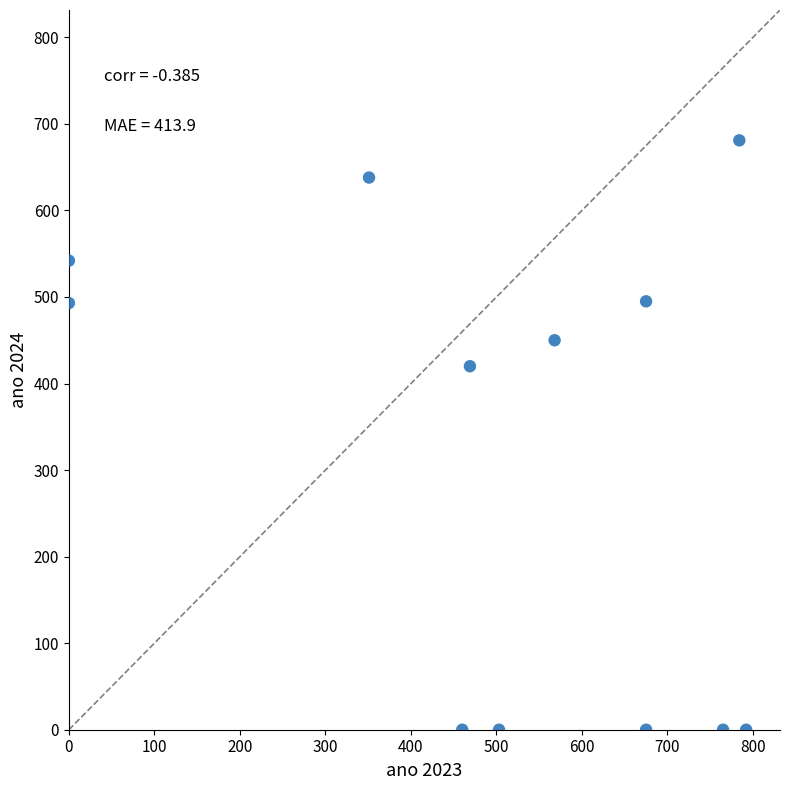

What is the average Y value?

310